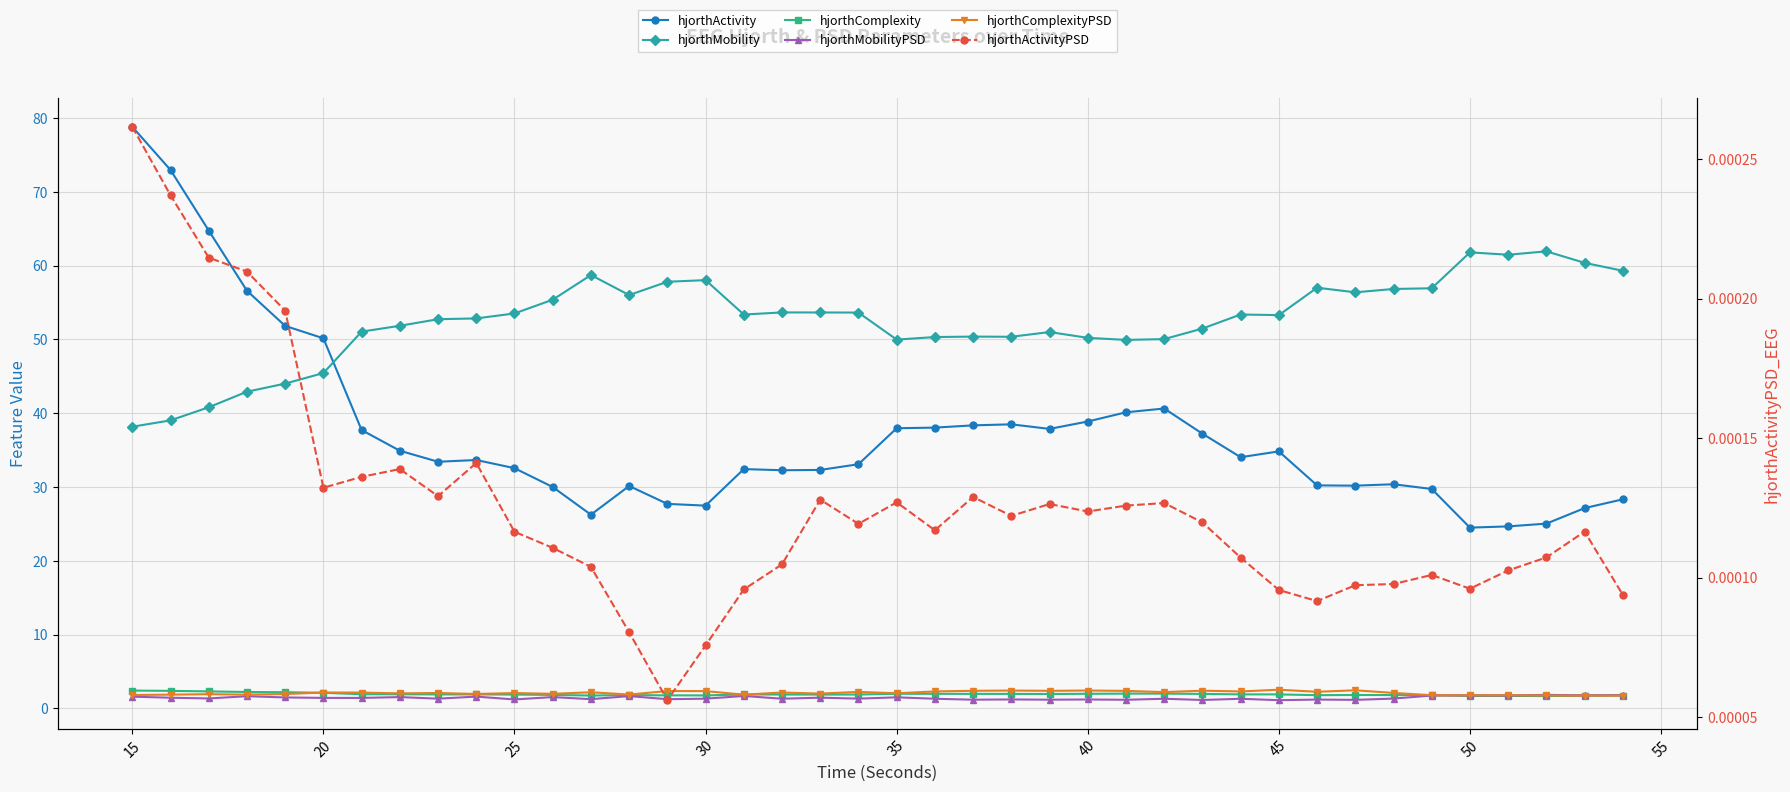

The hjorthActivityPSD series shows 0.0 at 16. True or false?

False